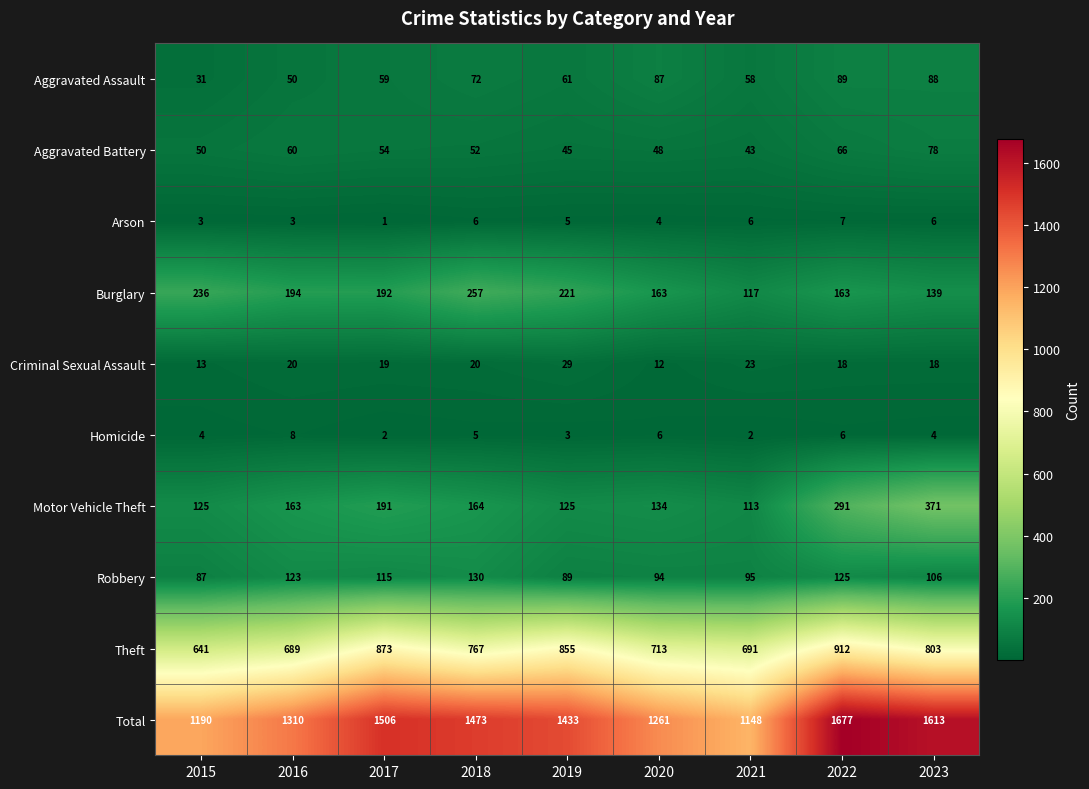

What is the smallest value displayed?

1